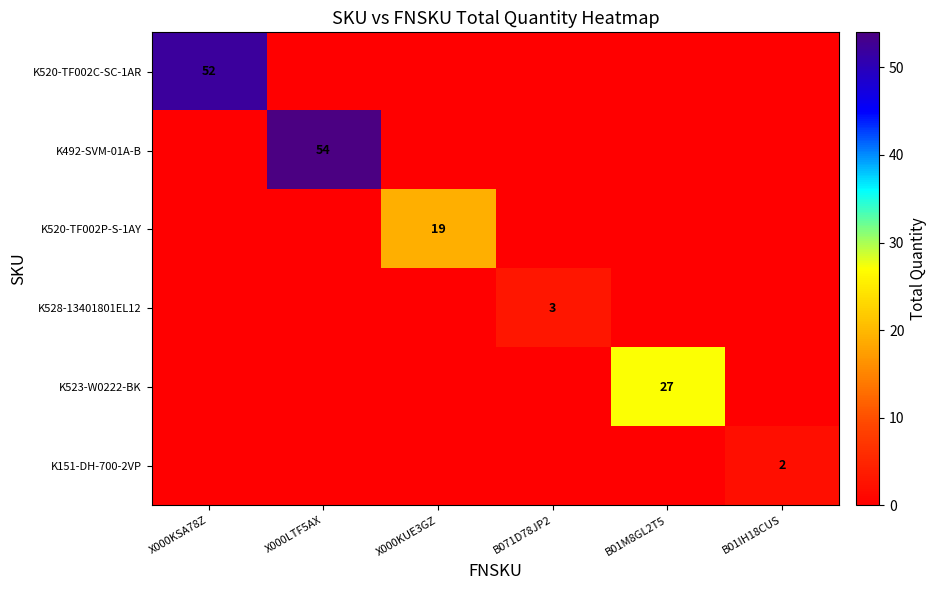

The value of K520-TF002C-SC-1AR at X000KSA78Z is 24. True or false?

False